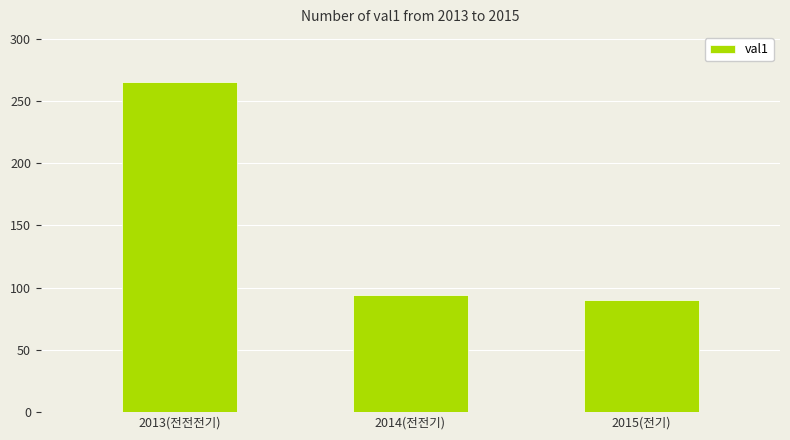

Where is the data nearest to the value 177?

2014(전전기)